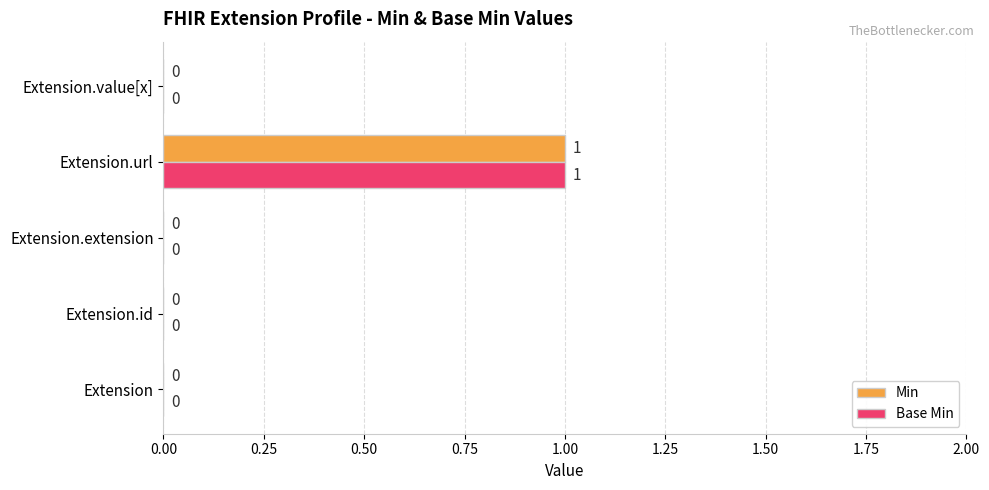

At which category does the chart reach its peak across all series?

Extension.url